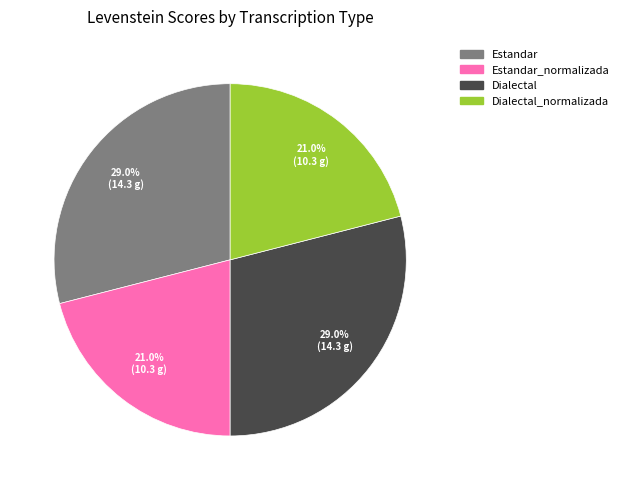

How many slices are in this pie chart?

4